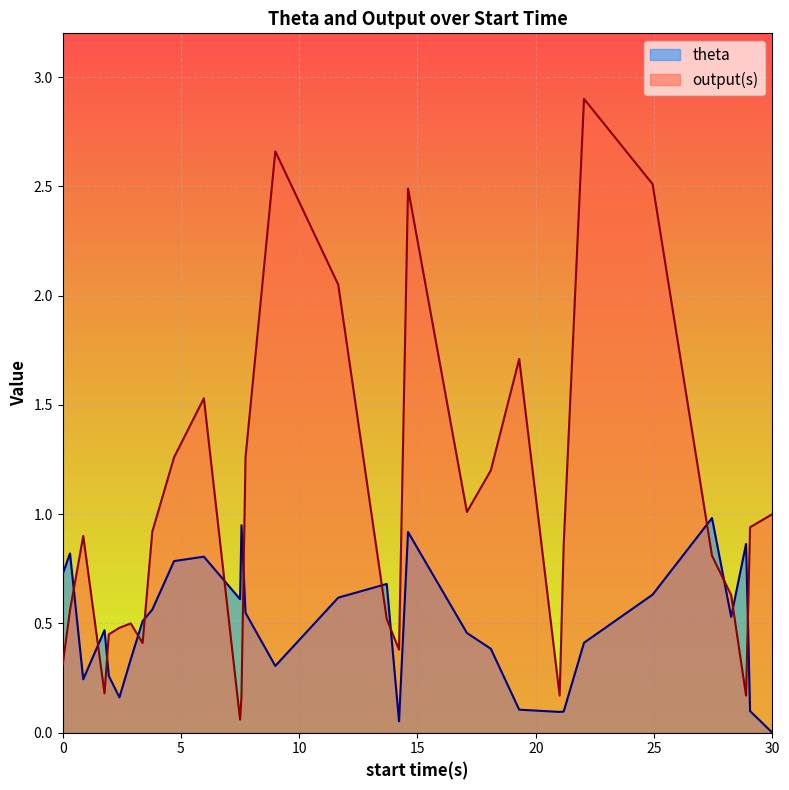

What is the difference between the highest and lowest values at 1.77?

0.3